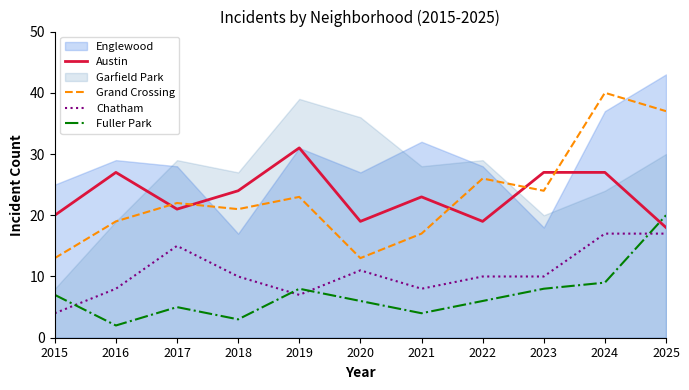

True or false: Grand Crossing has more than 0 interior local peaks.

True